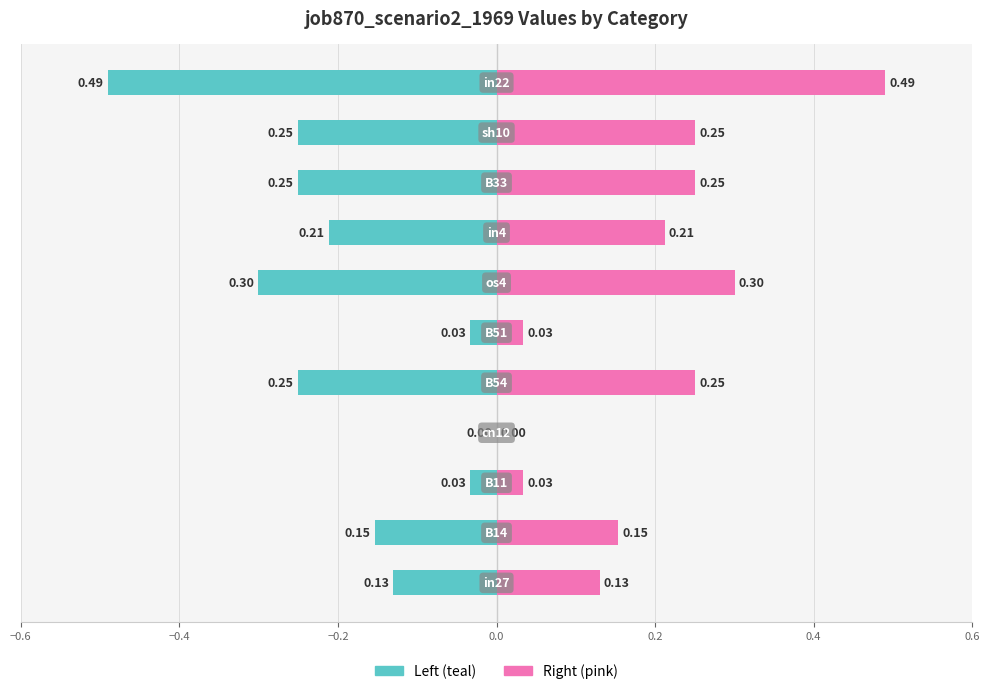

How many categories are shown in the chart?

11